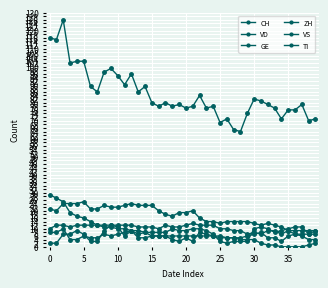

How many categories are shown in the chart?

40